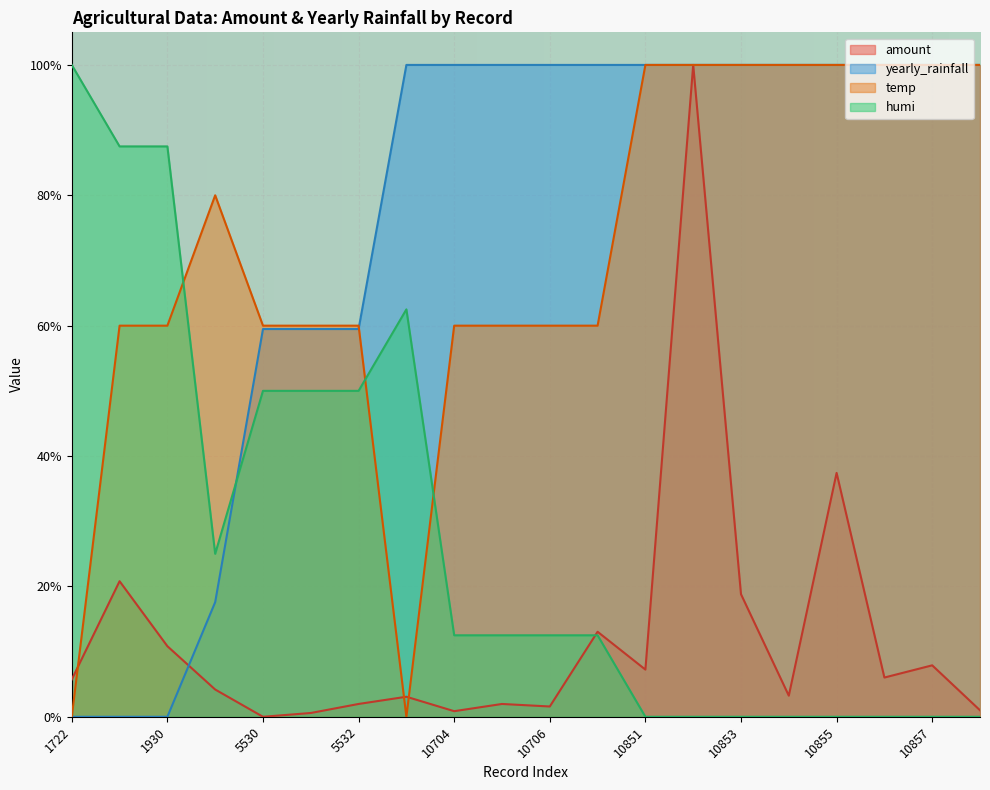

How many times do amount and temp cross each other?

3